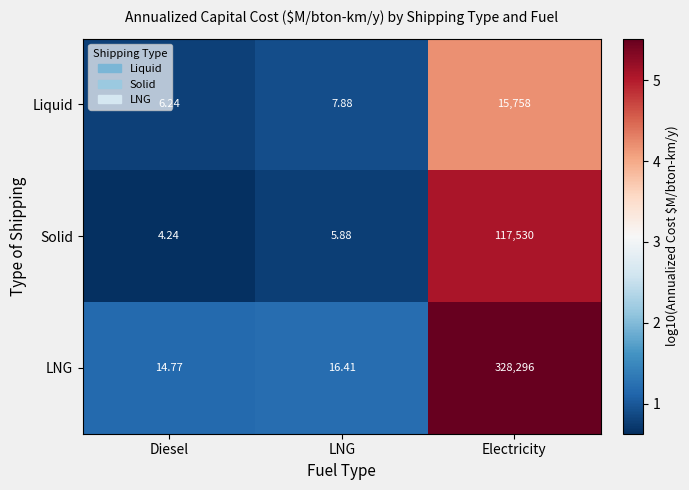

At which category is the sum across all series the highest?

Electricity